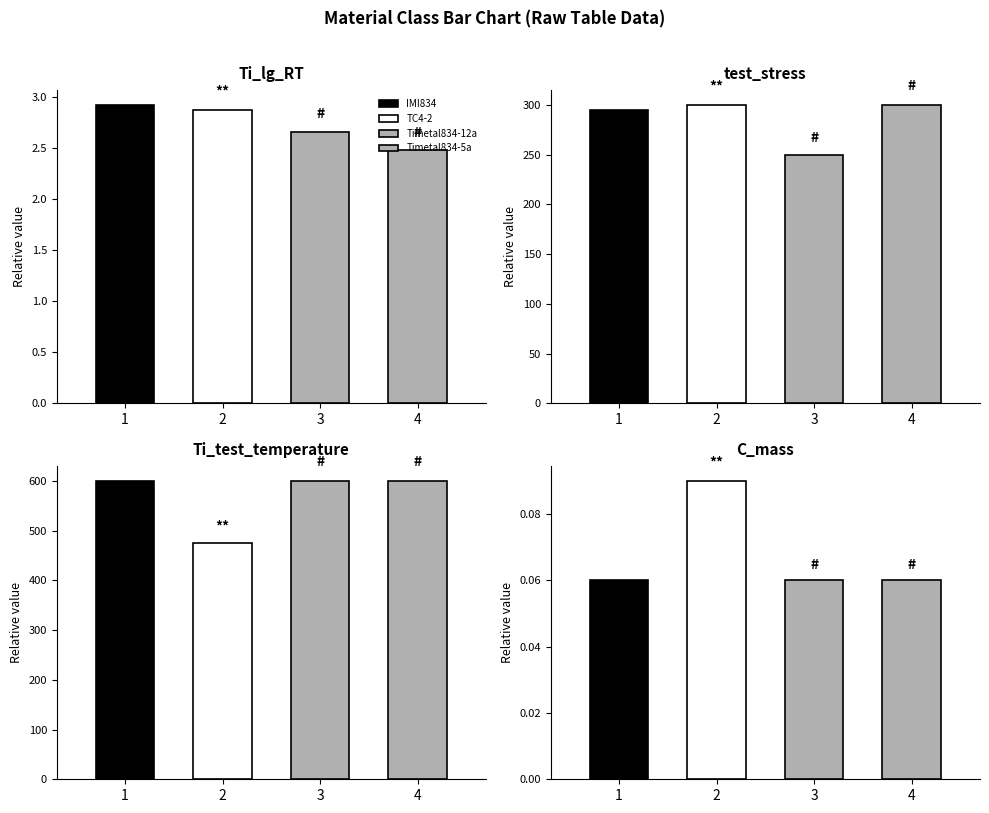

What is the value of the C_mass bar at the 2nd from the left?

0.1